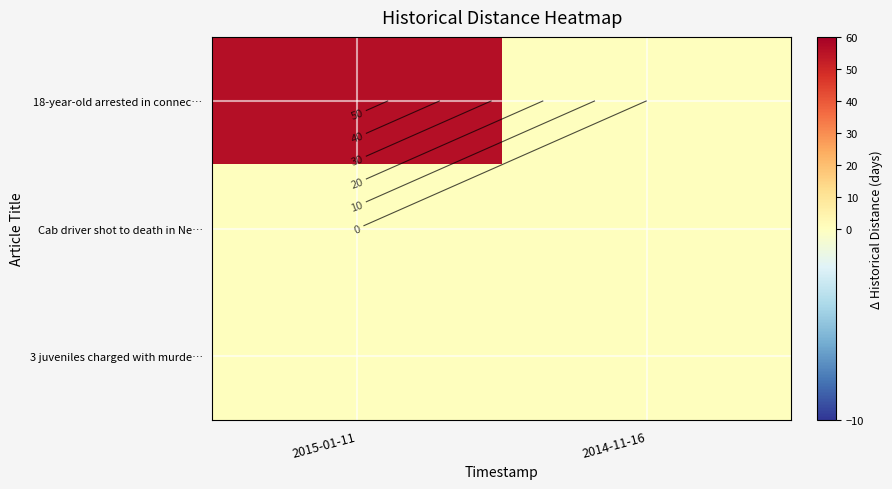

Count the number of data series in this chart.

3